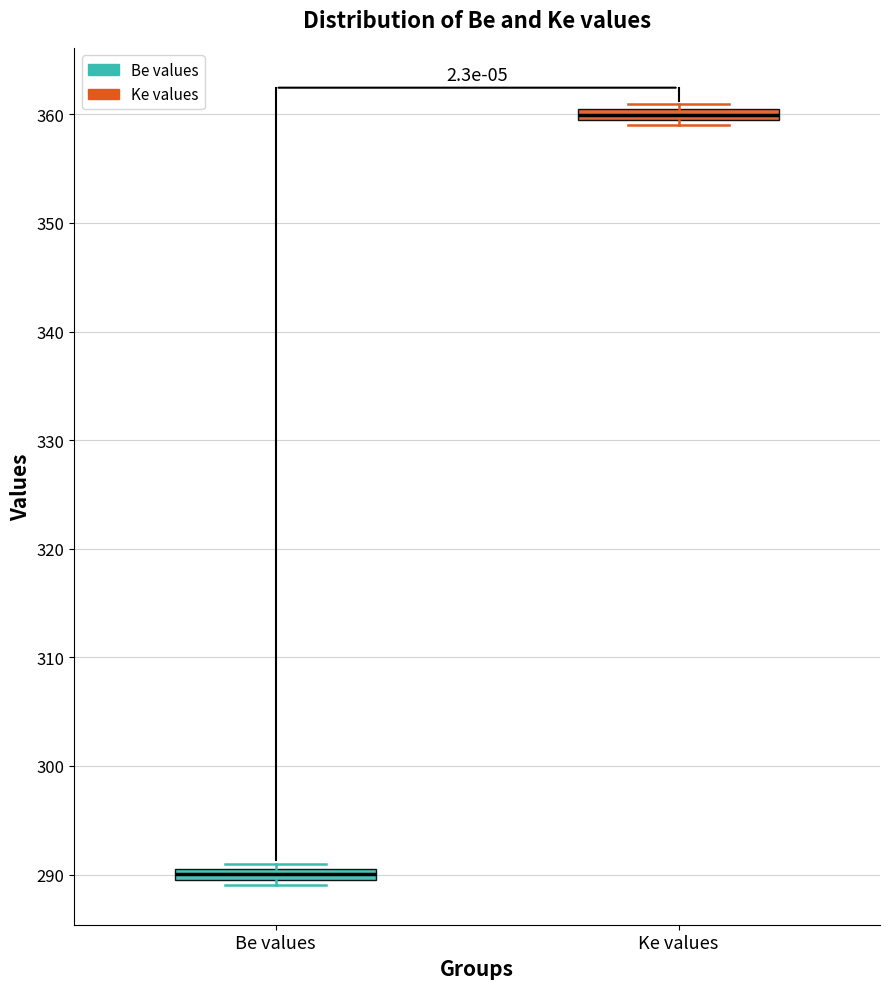

Which box has the highest median line?

Ke values